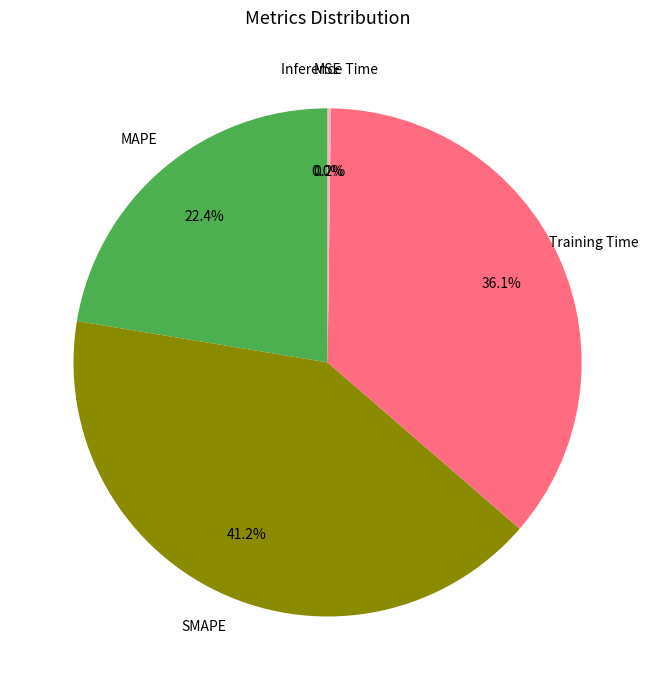

Approximately how many times larger is the value at Training Time compared to SMAPE?

0.9